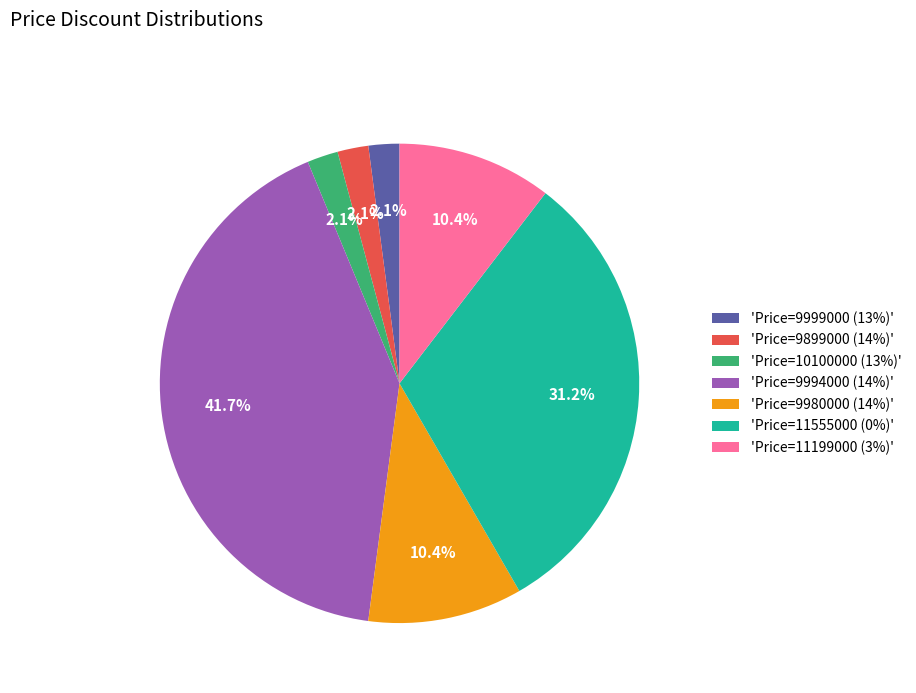

What is the ratio of the value at 'Price=9994000 (14%)' to the value at 'Price=11555000 (0%)'?

1.3